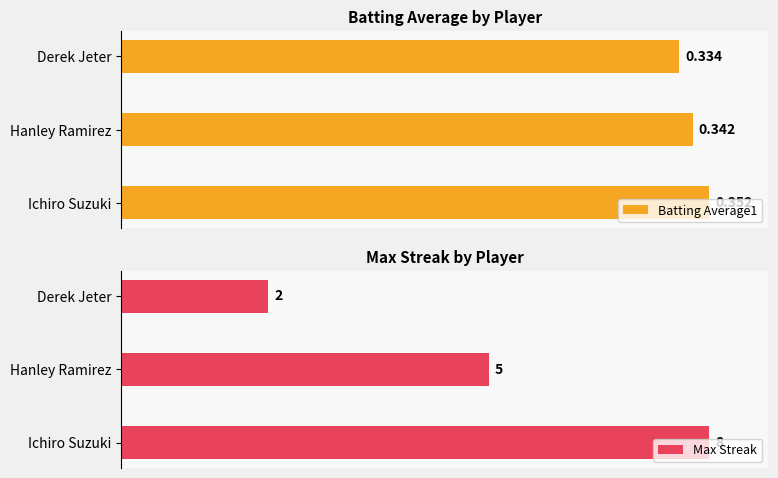

How many bars are there in each group?

2